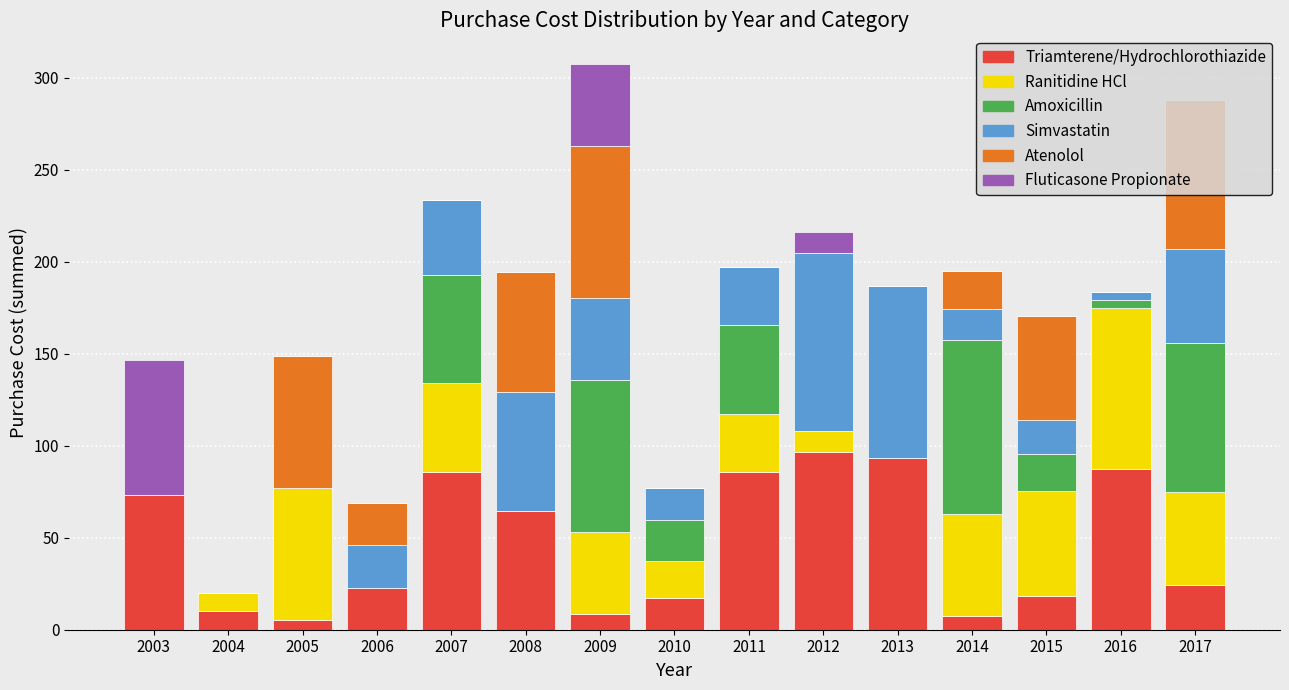

True or false: Triamterene/Hydrochlorothiazide has a value of 35.5 at 2013.

False